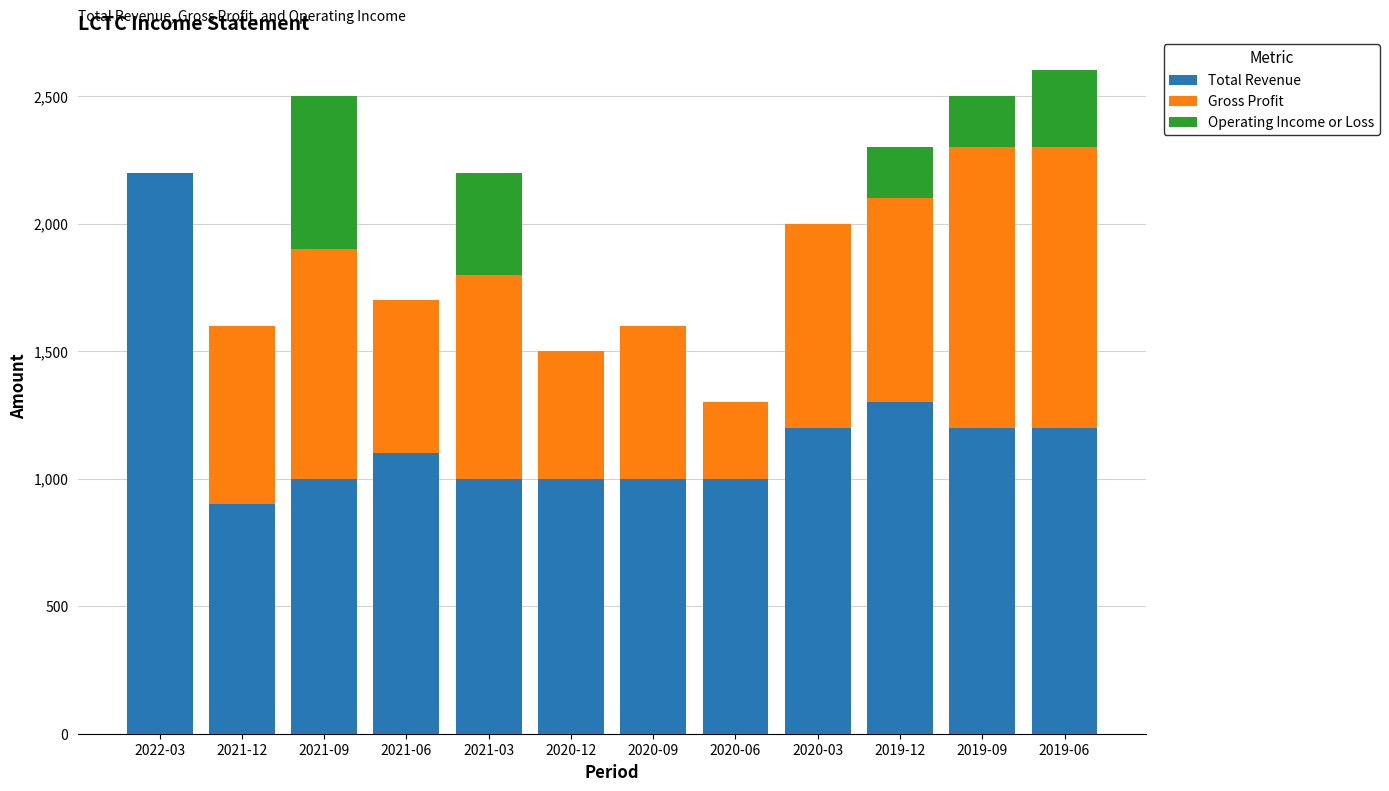

Where is Total Revenue nearest to the value 1550?

2019-12